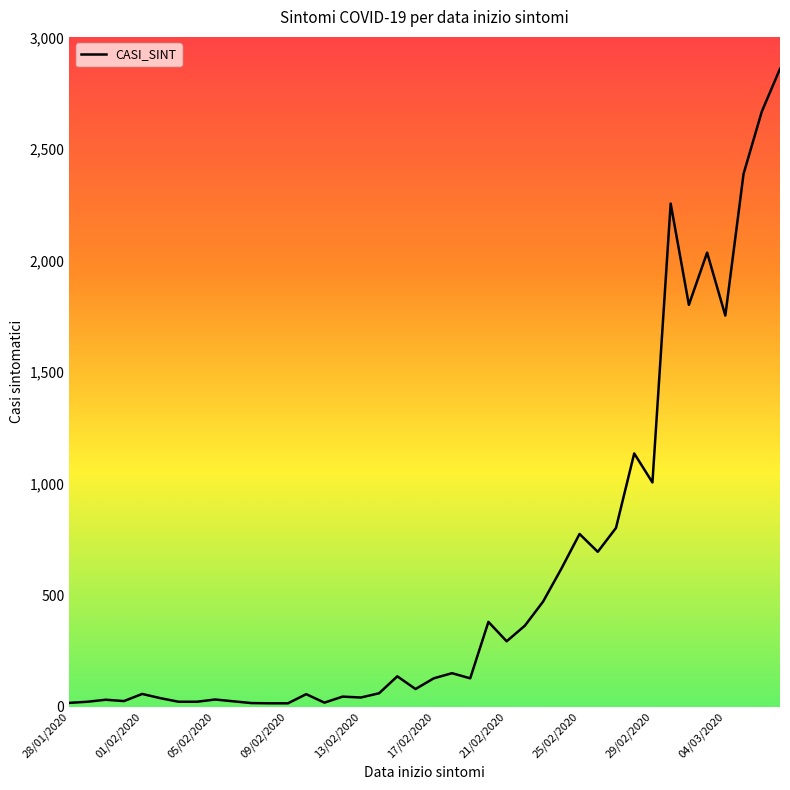

What is the difference between the maximum and minimum values?

2844